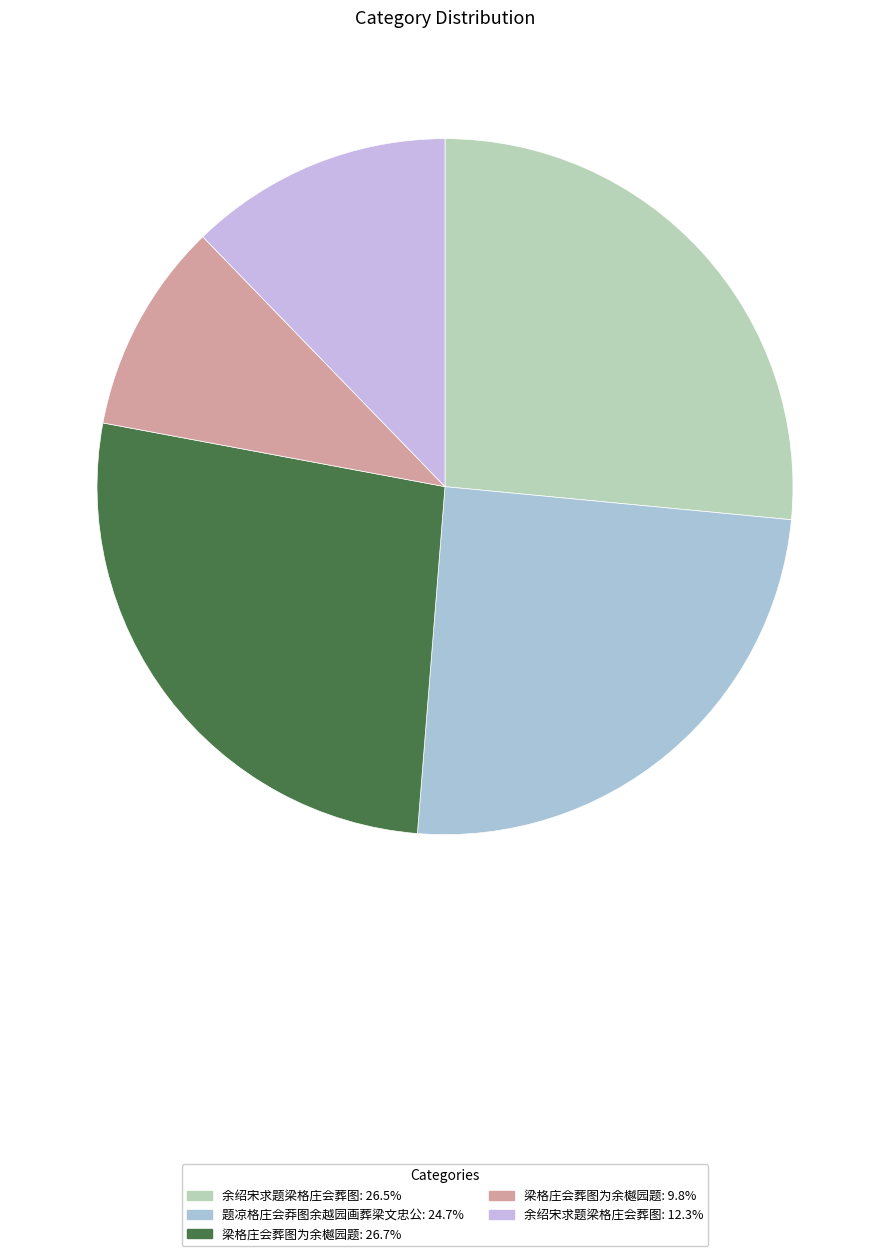

How many segments does this pie chart have?

5